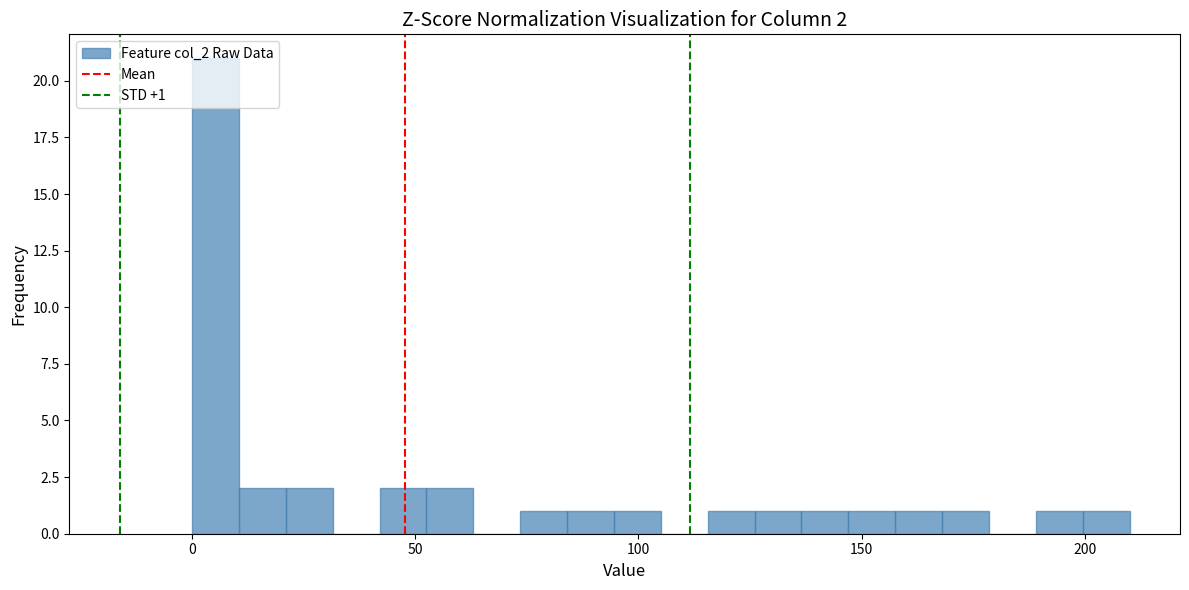

Read against the x-axis, roughly where is the centre of the tallest bar?

5